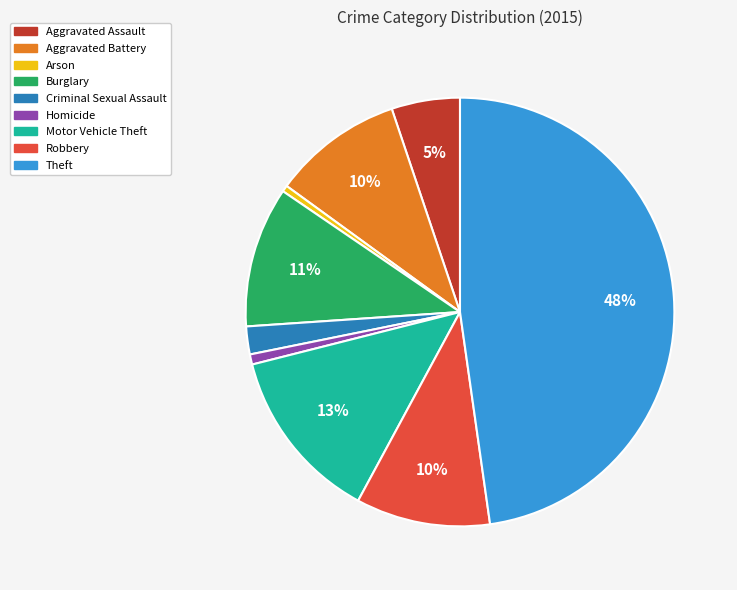

Which slice is the largest?

Theft